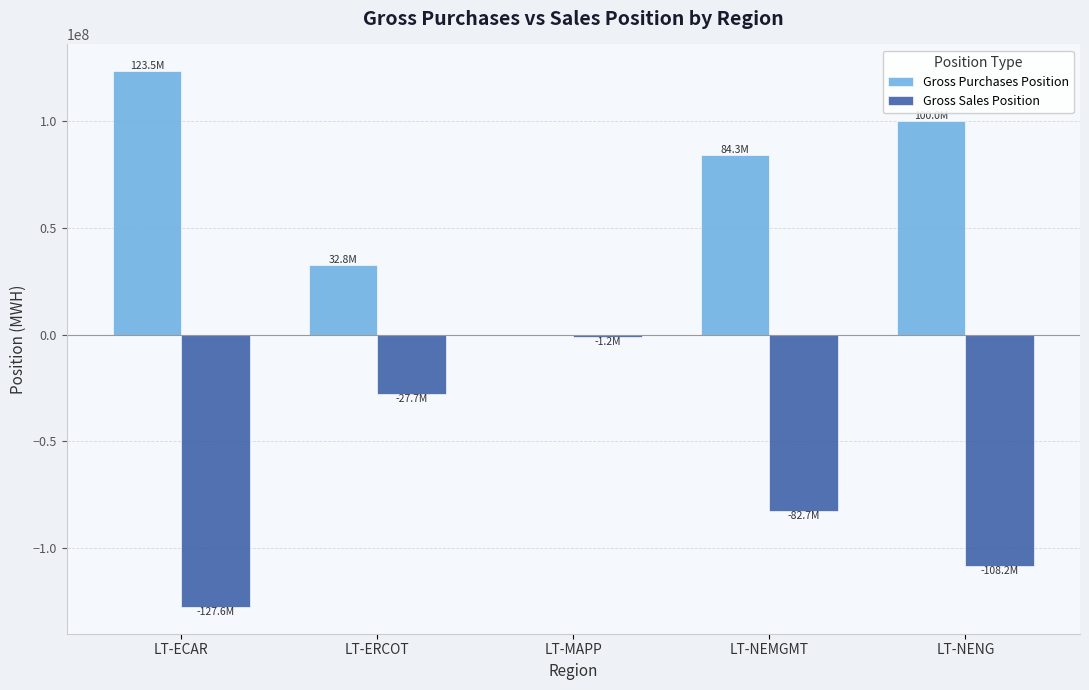

True or false: Gross Sales Position has a value of -61027808 at LT-ECAR.

False